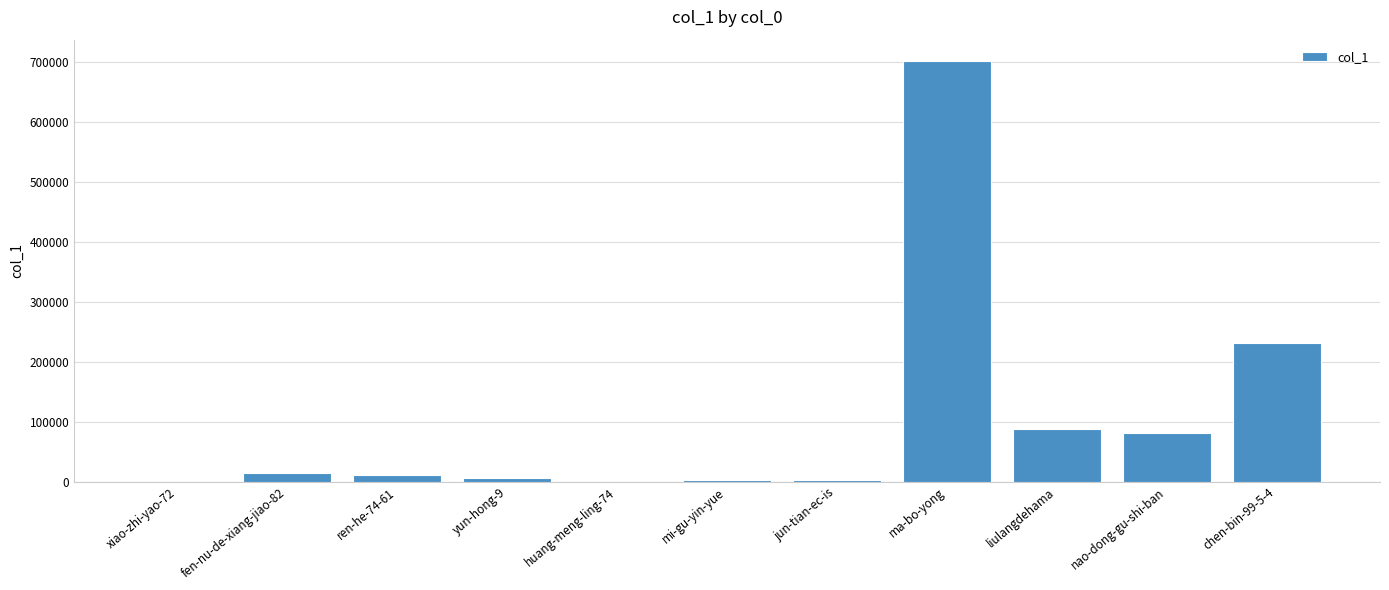

True or false: the data shows 52159 at chen-bin-99-5-4.

False